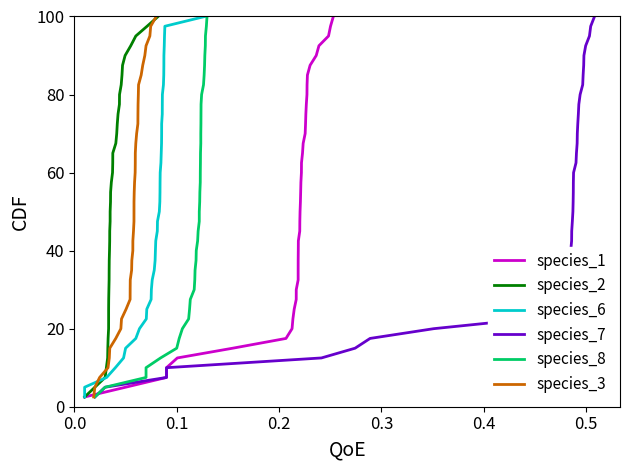

What is the difference between the maximum and minimum values in the species_3 series?

97.5